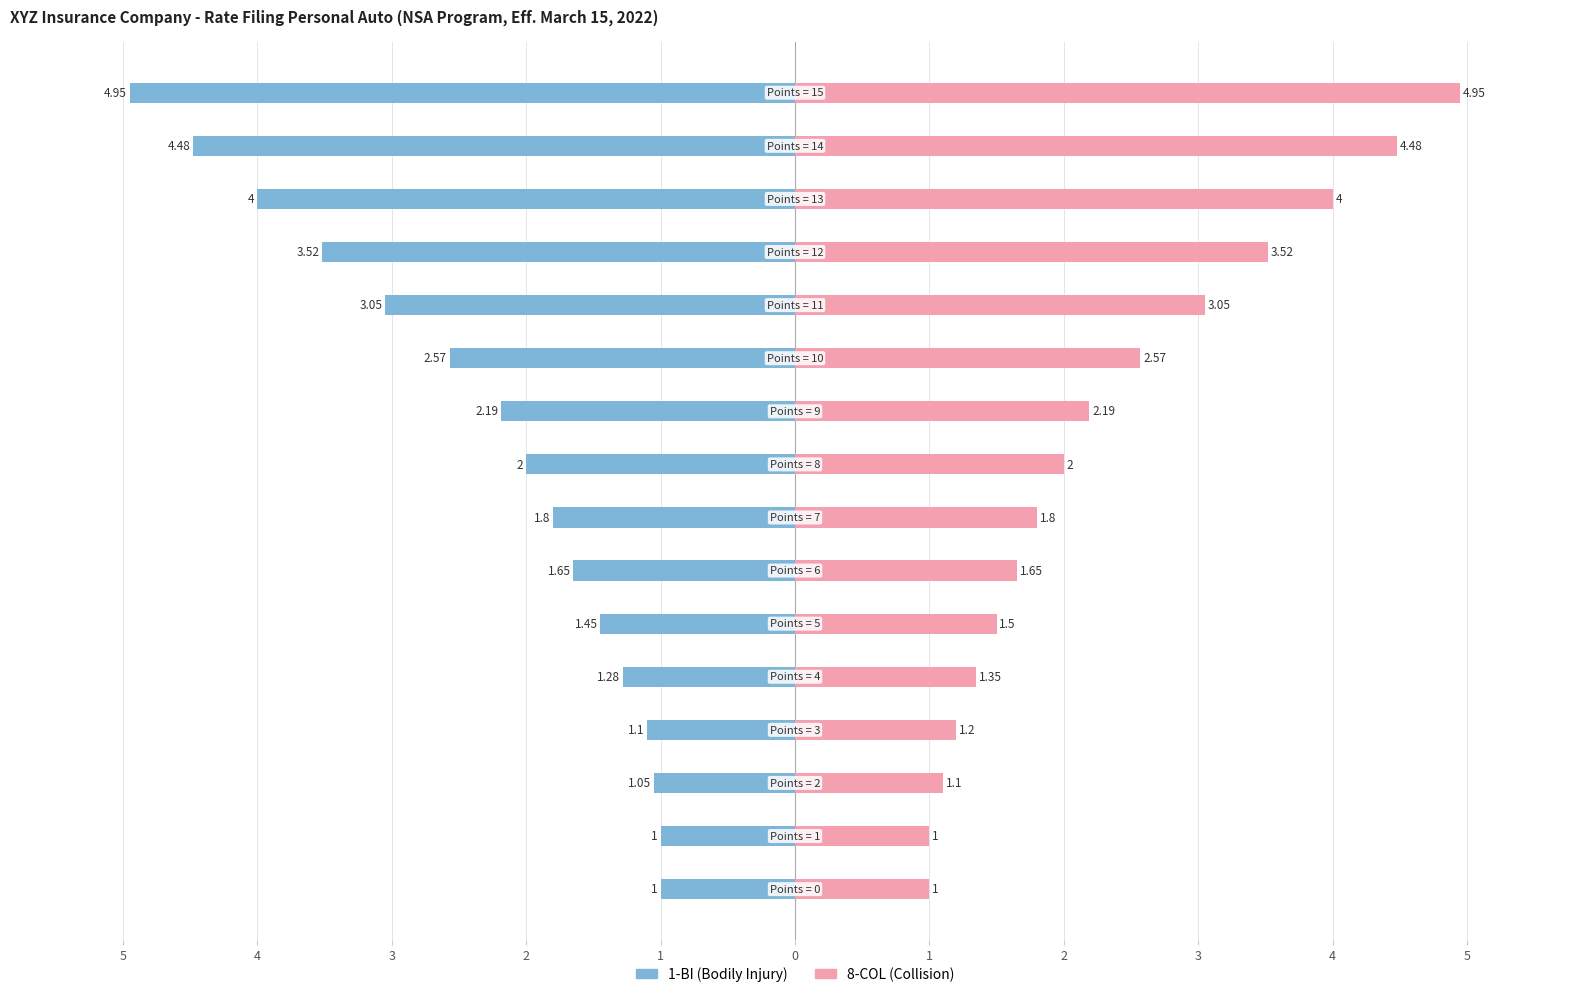

What is the sum of all 8-COL values?

37.4